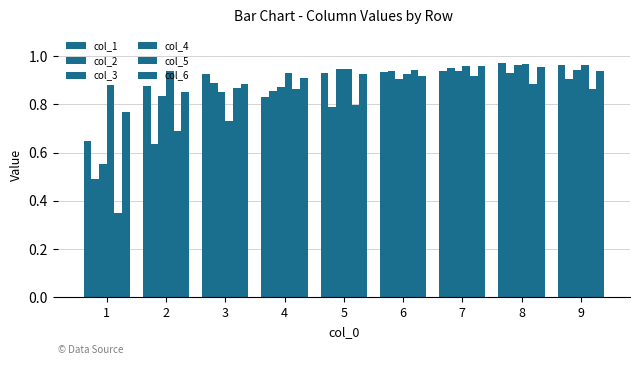

What is the maximum value for col_3?

1.0